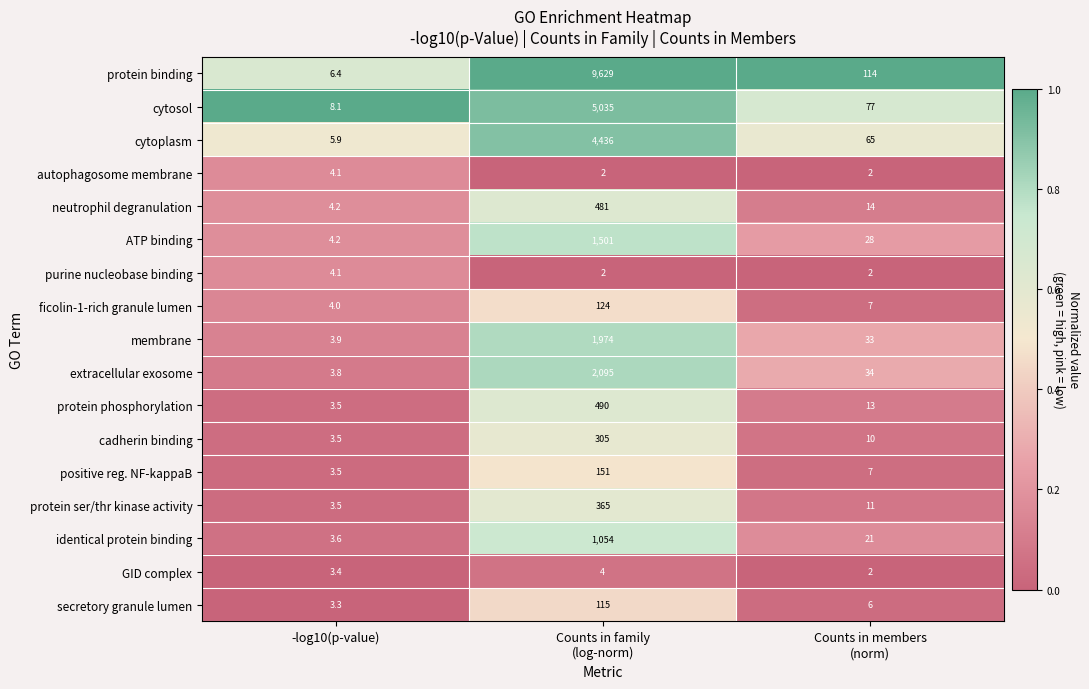

Which series has the largest total across all categories?

protein binding